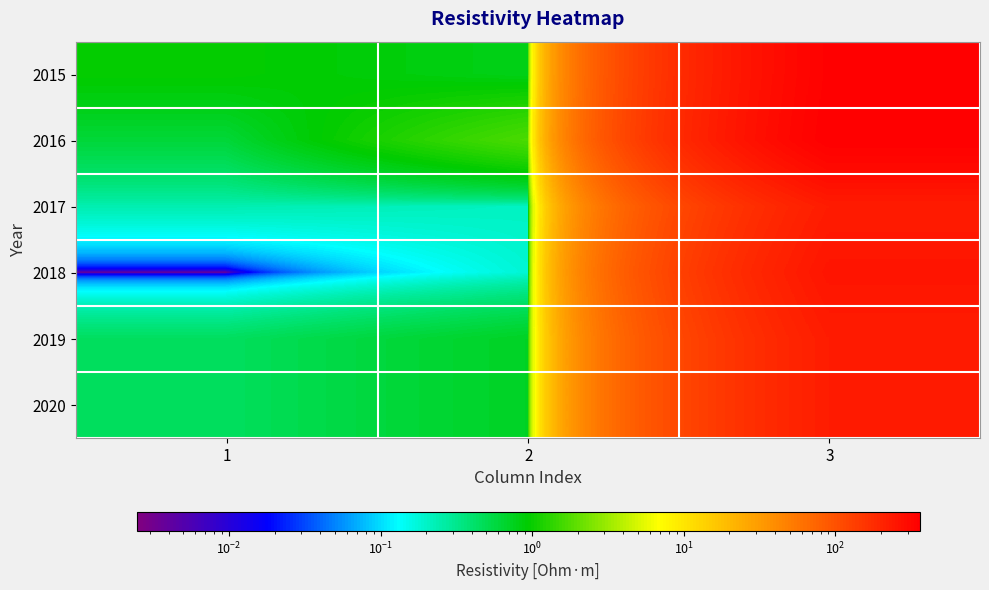

What is the greatest value displayed?

360.1